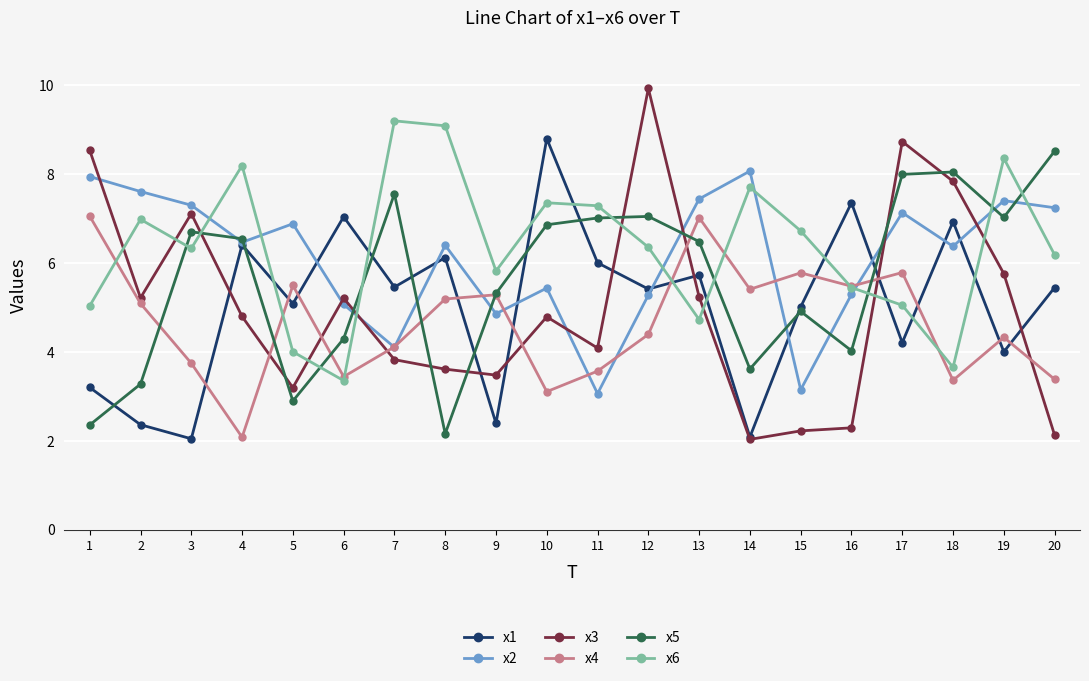

The x3 series shows 2.3 at 16. True or false?

True